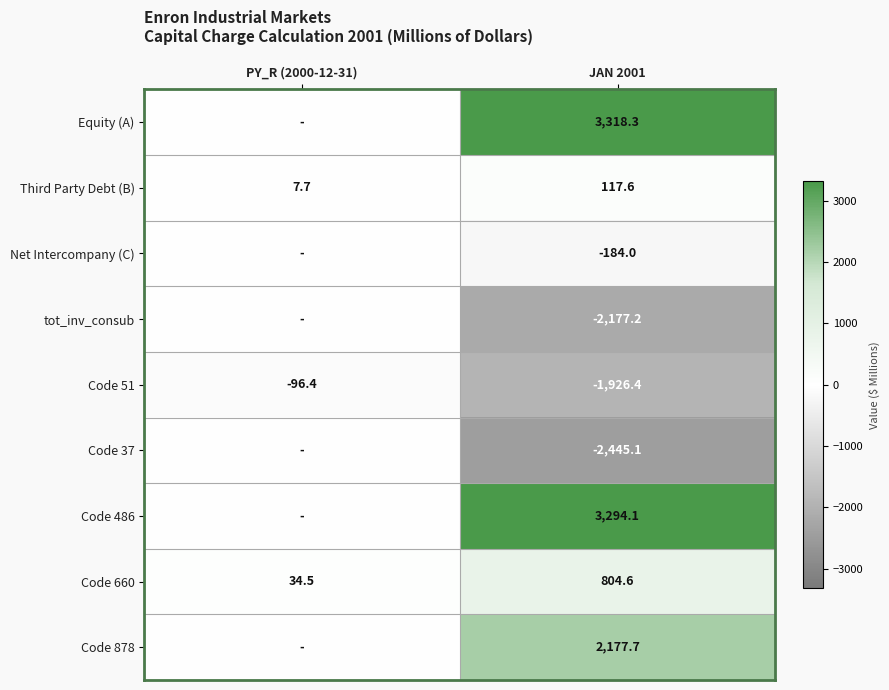

At which label is Third Party Debt (B) closest to 62?

PY_R (2000-12-31)